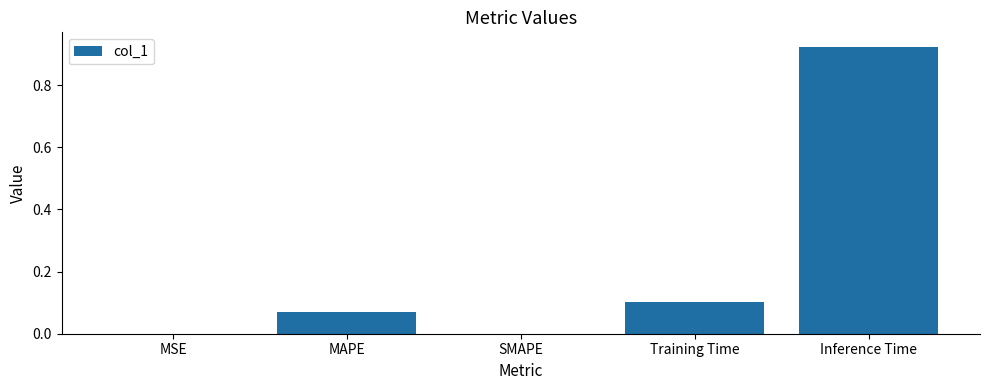

What is the sum of all values?

1.1